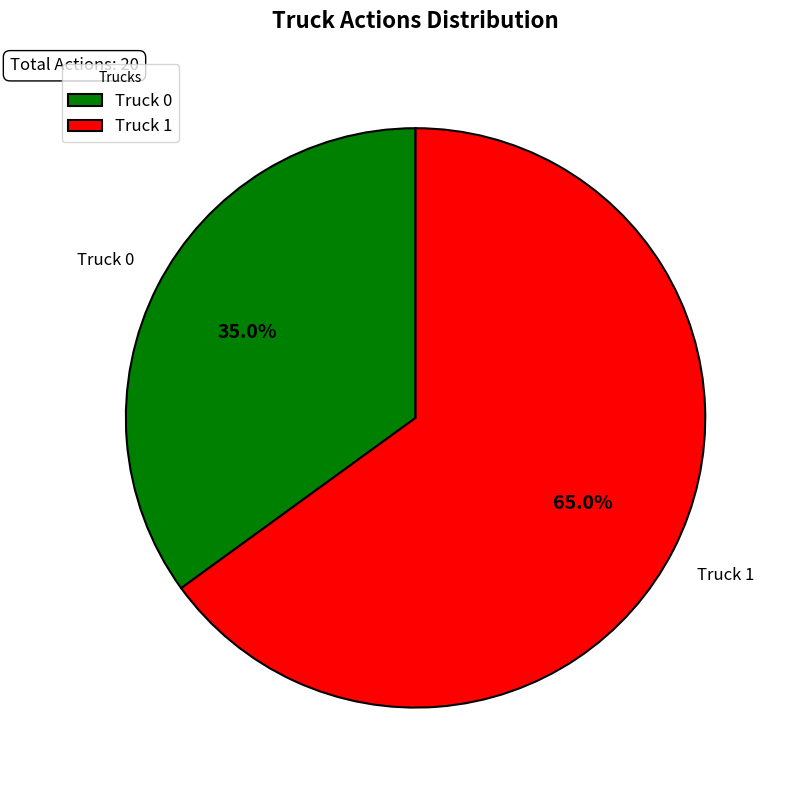

What is the total percentage of Truck 1 and Truck 0?

100.0%